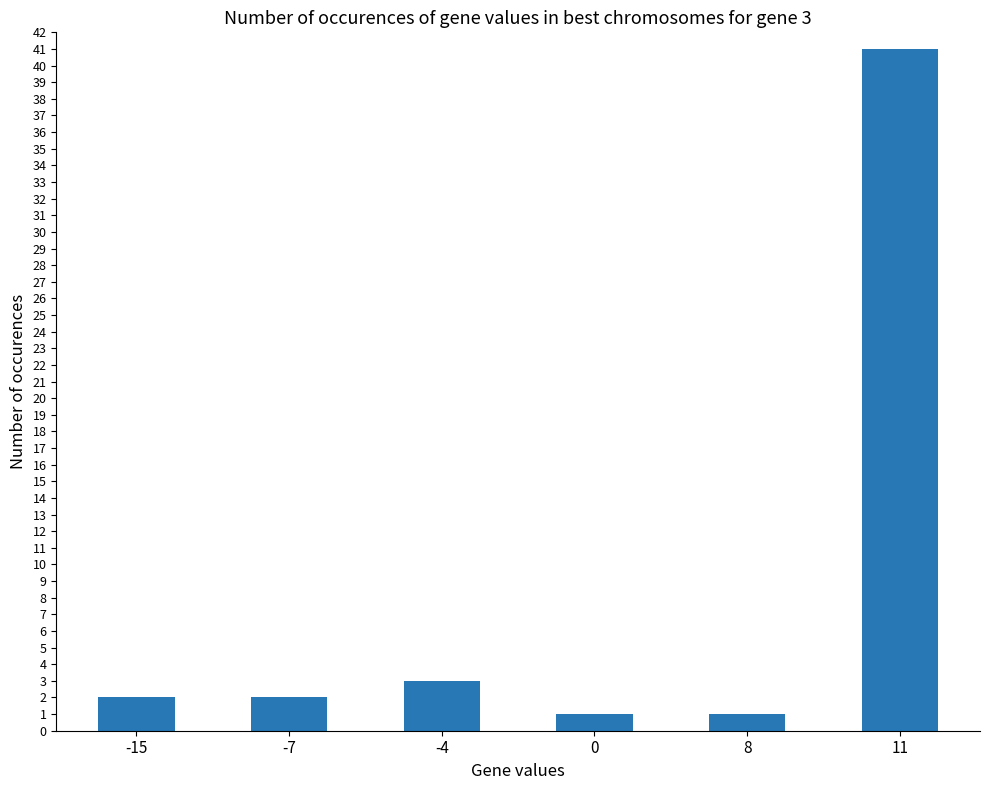

Does the chart contain stacked bars?

No